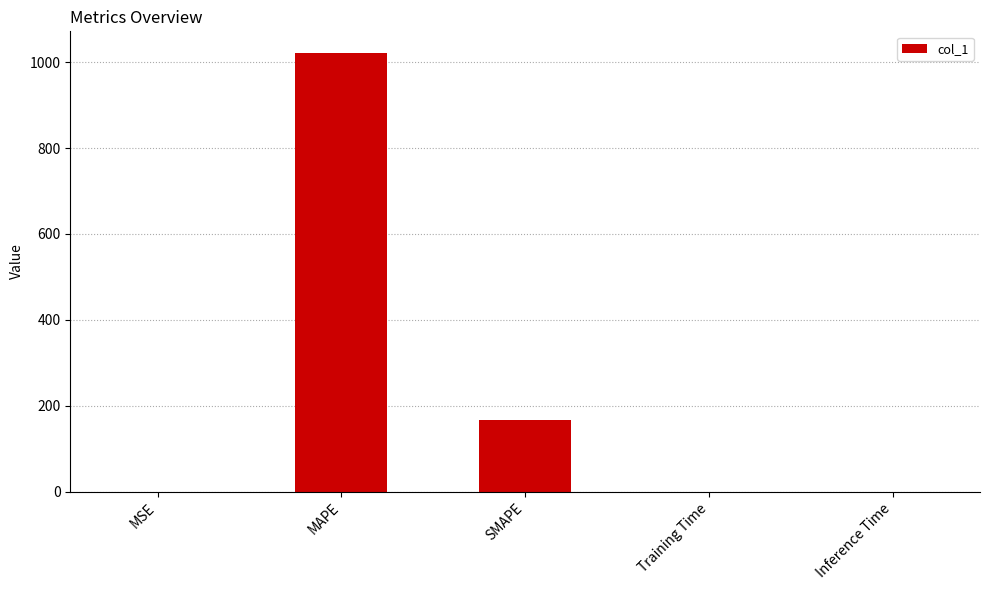

At which label is the value closest to 510?

SMAPE